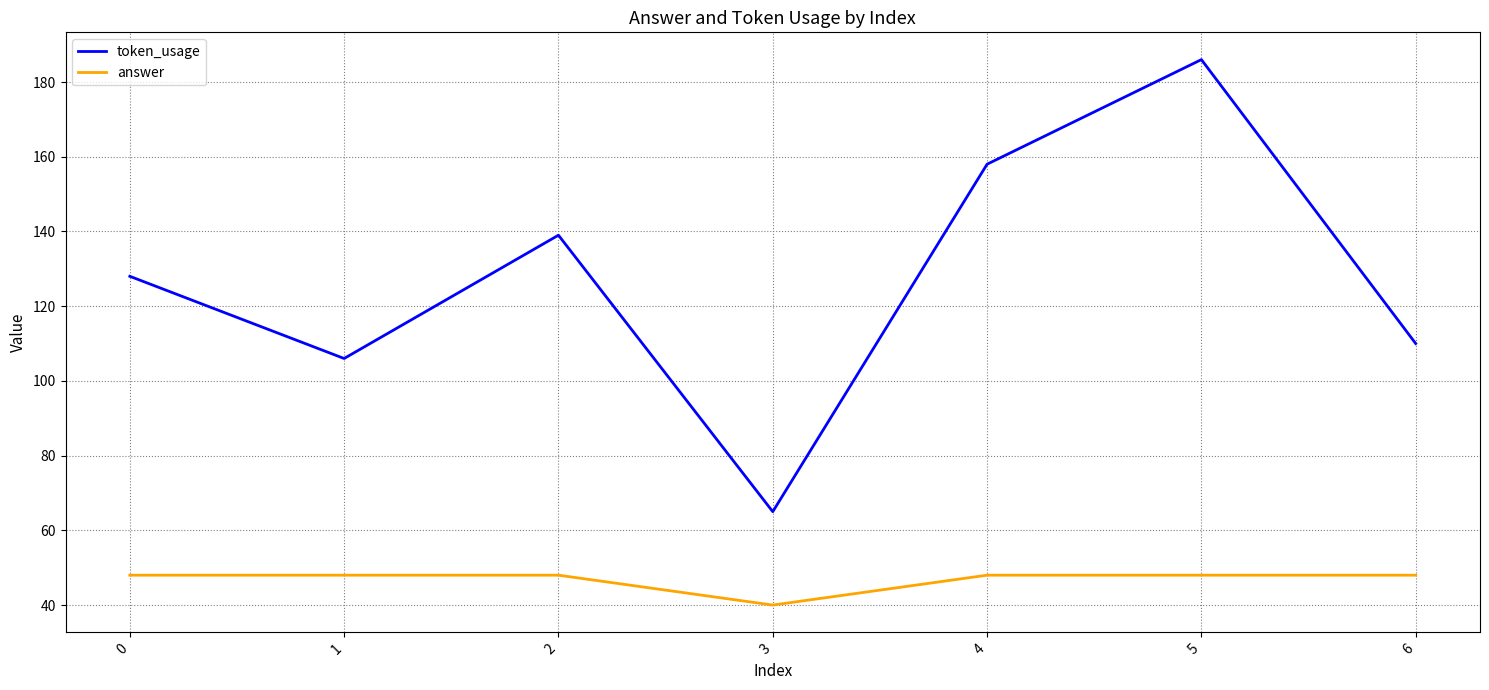

Rank the series by their average value, from lowest to highest.

answer, token_usage